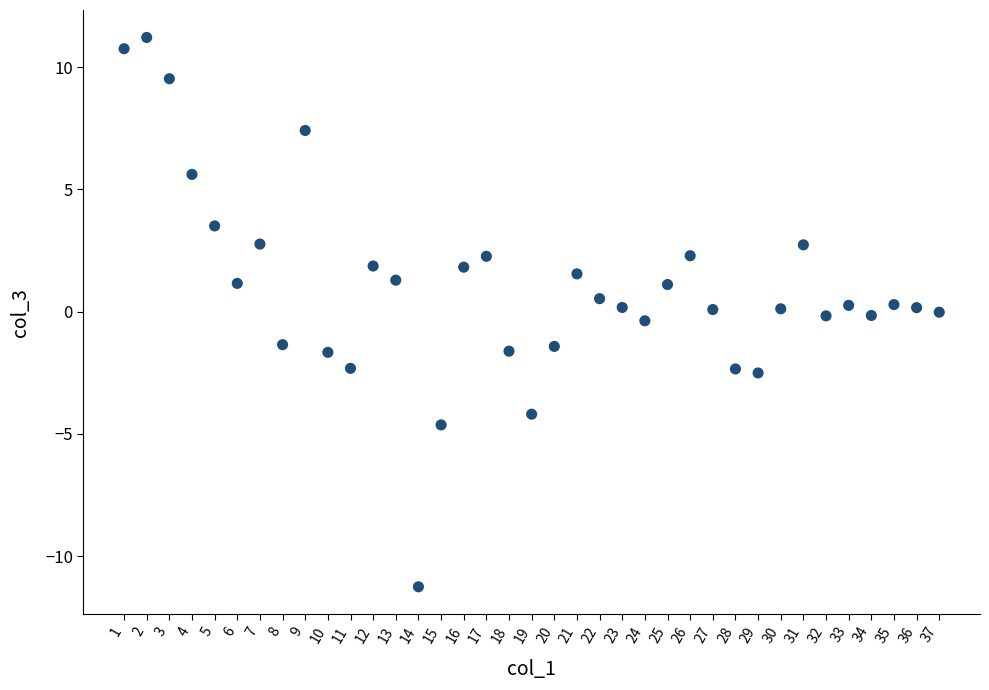

What is the range of Y values (max minus min)?

22.5